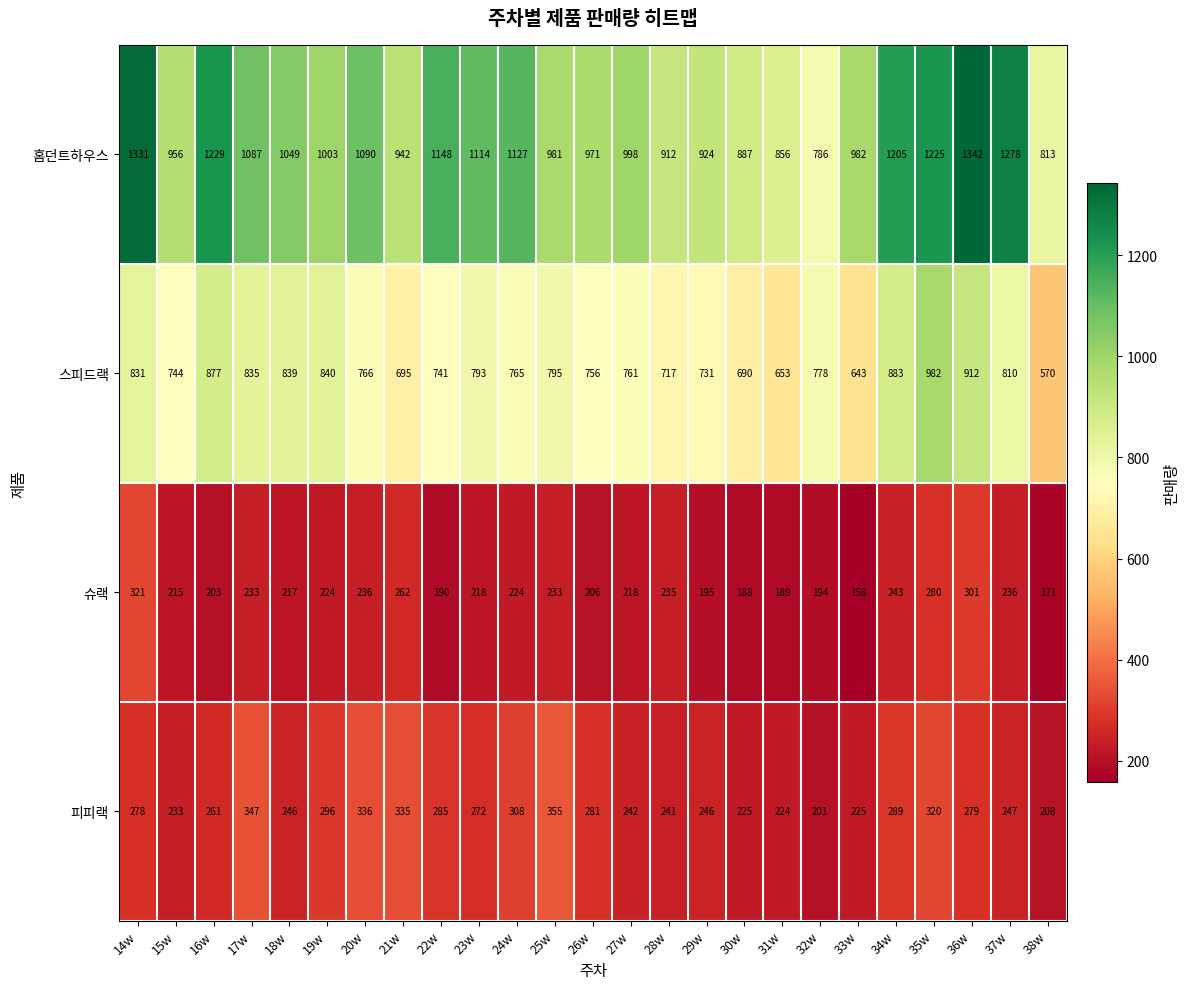

Rank the series at 34w from lowest to highest value.

슈랙, 피피랙, 스피드랙, 홈던트하우스